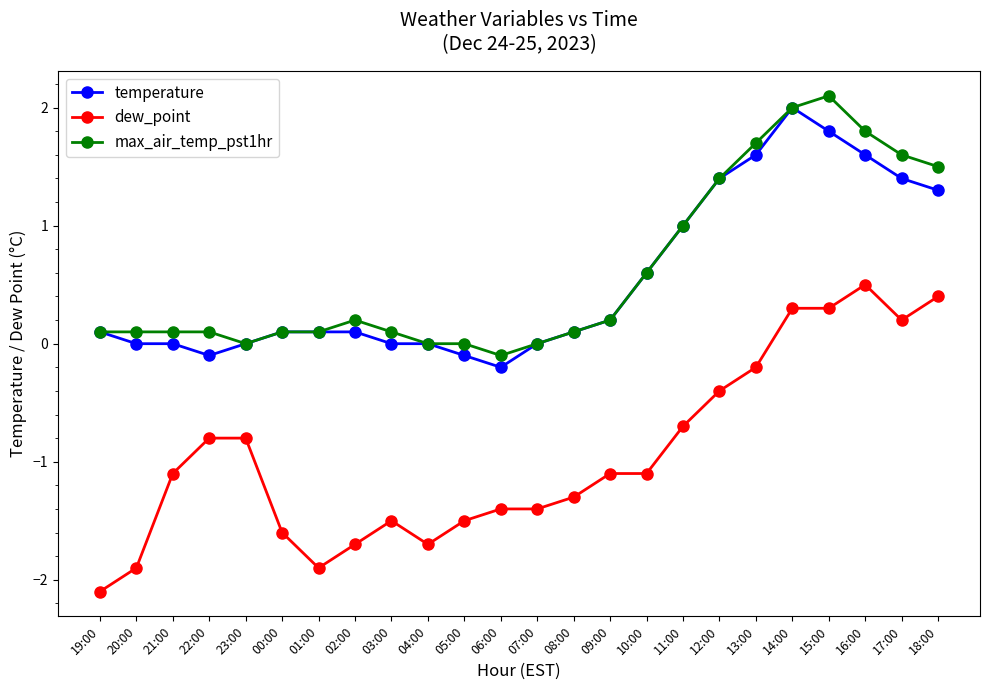

Where does the dew_point series first go above -1?

22:00